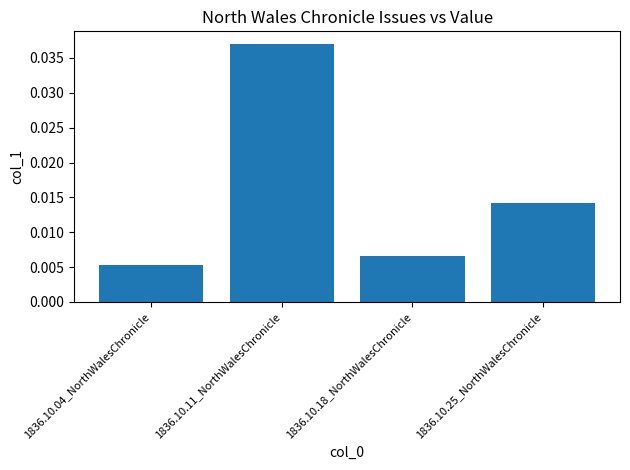

What is the label of the 3rd bar from the right?

1836.10.11_NorthWalesChronicle